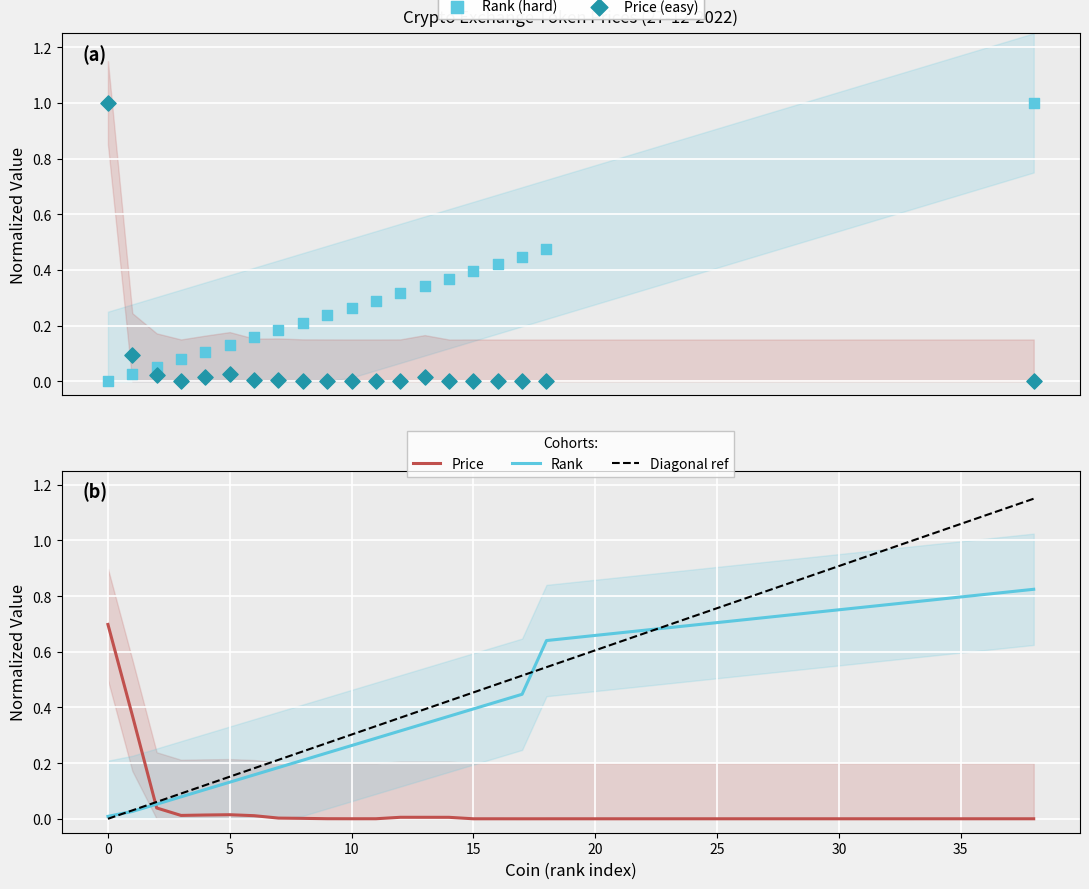

Is the value of Price at OKB greater than the value of col_0 (rank) at GateToken?

No